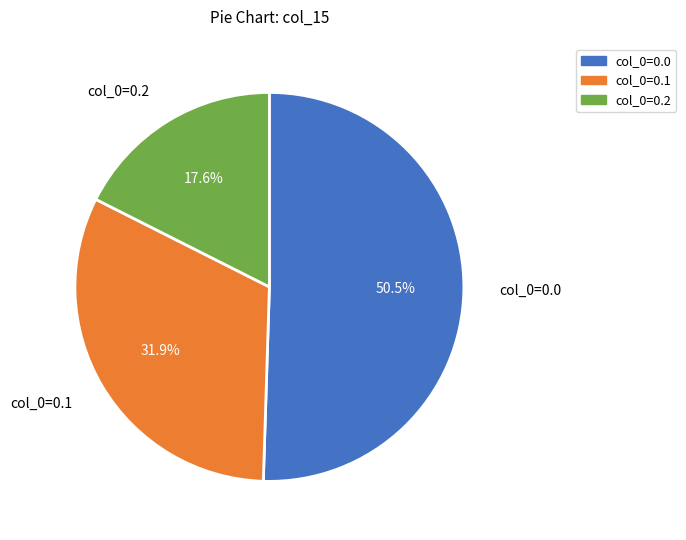

Does col_0=0.2 represent more than half of the total?

No